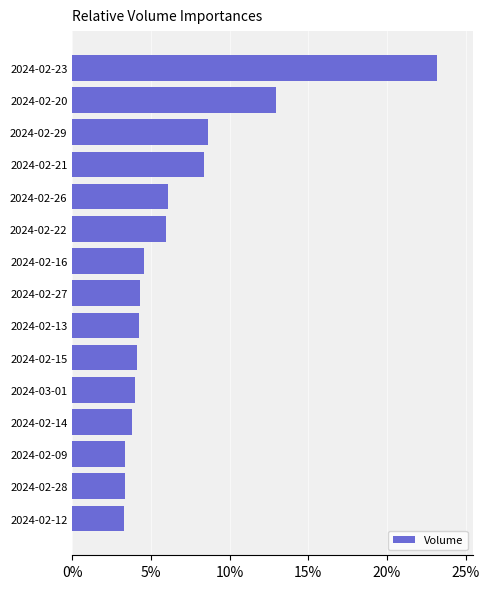

What is the difference between the second highest and minimum values?

9.6